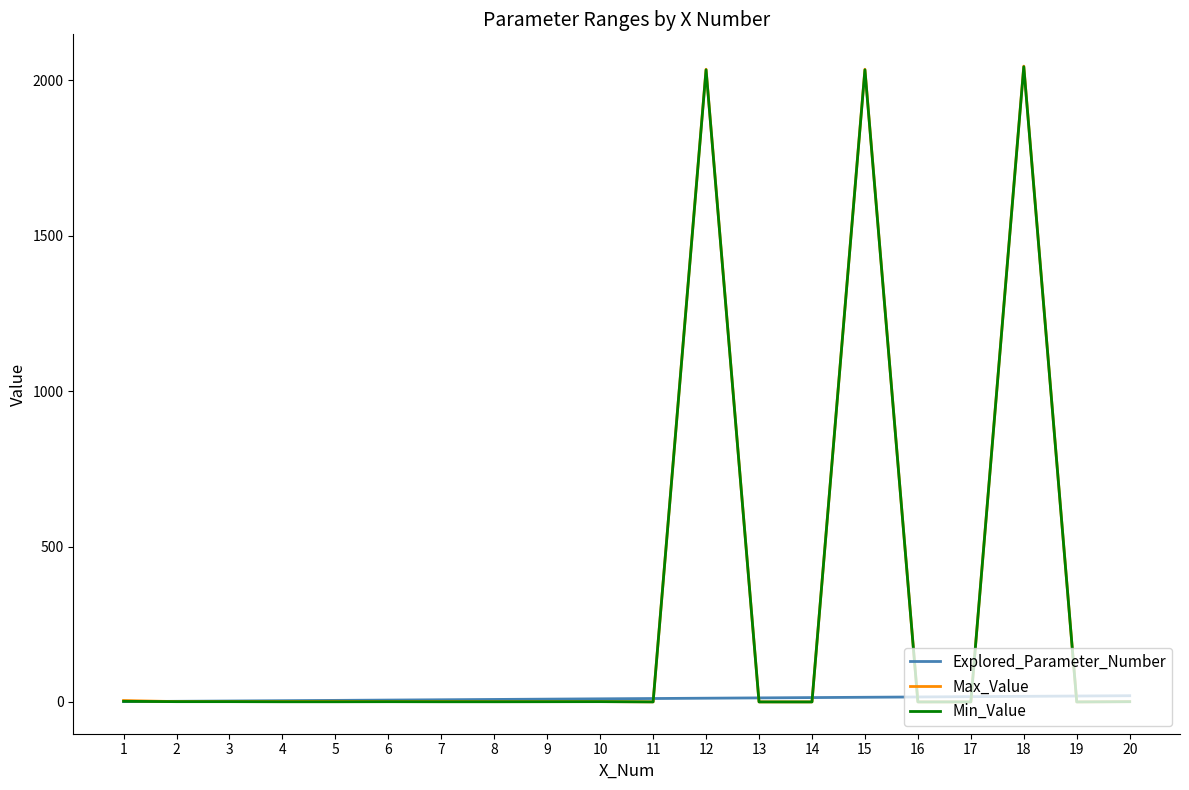

Which series changed the most between 15 and 20?

Max_Value